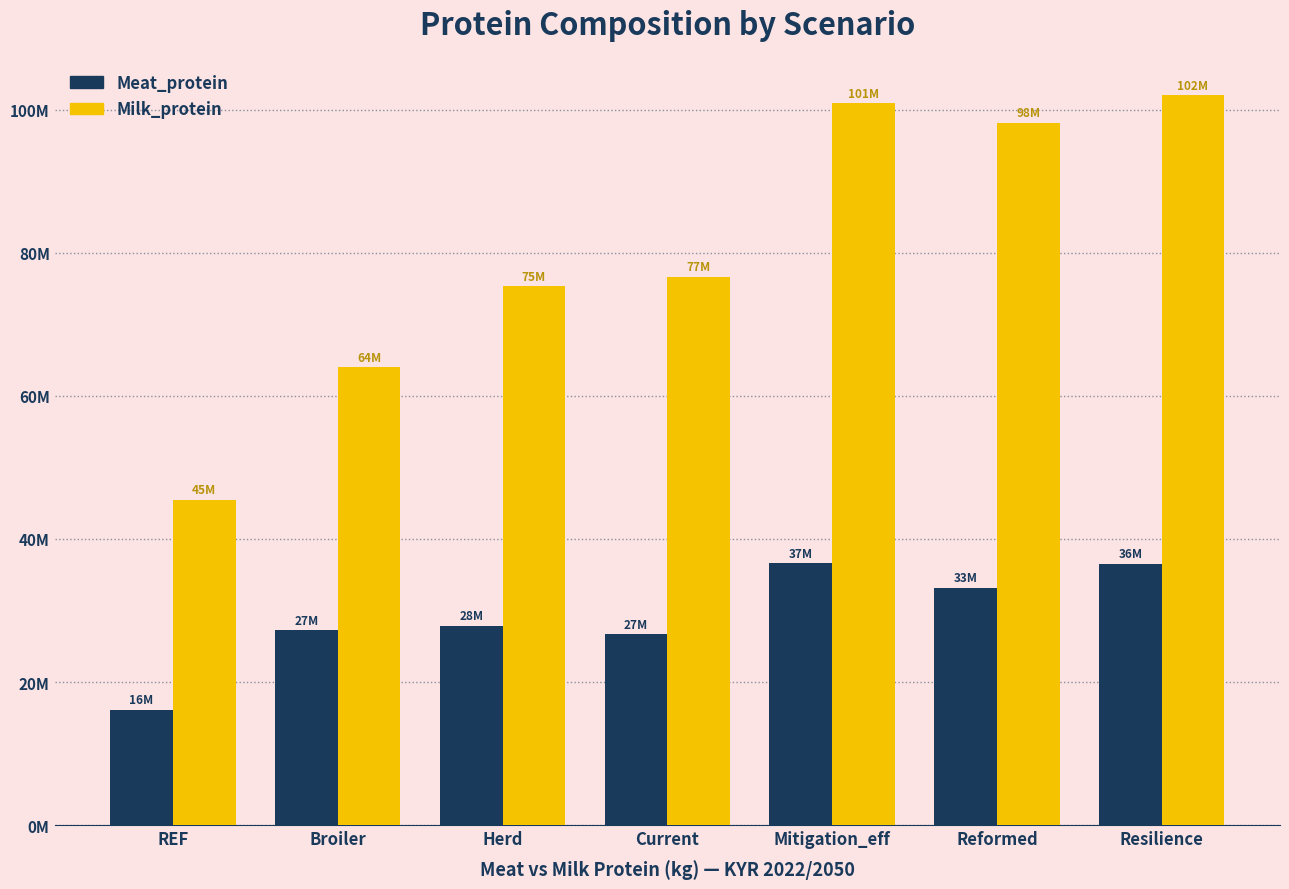

What is the lowest value of the Milk_protein series?

45445380